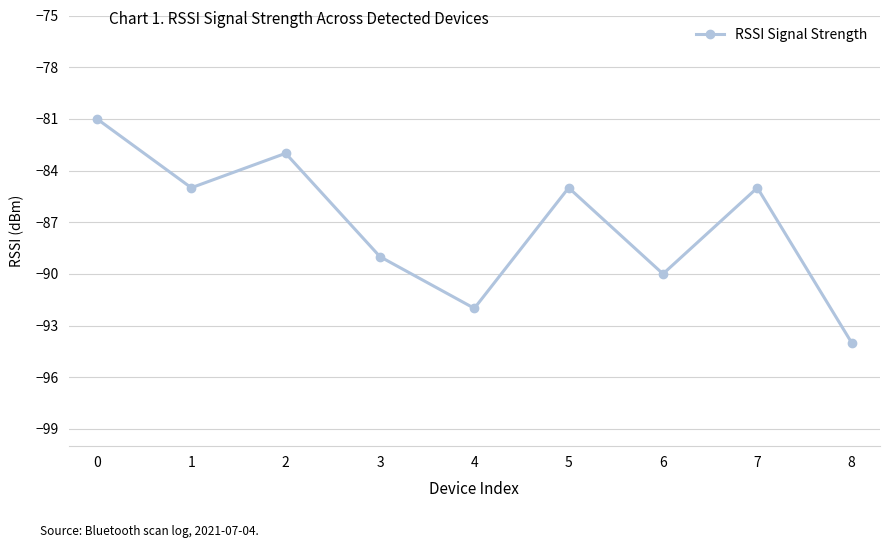

What value does the data have at 6, to the nearest 10?

-90